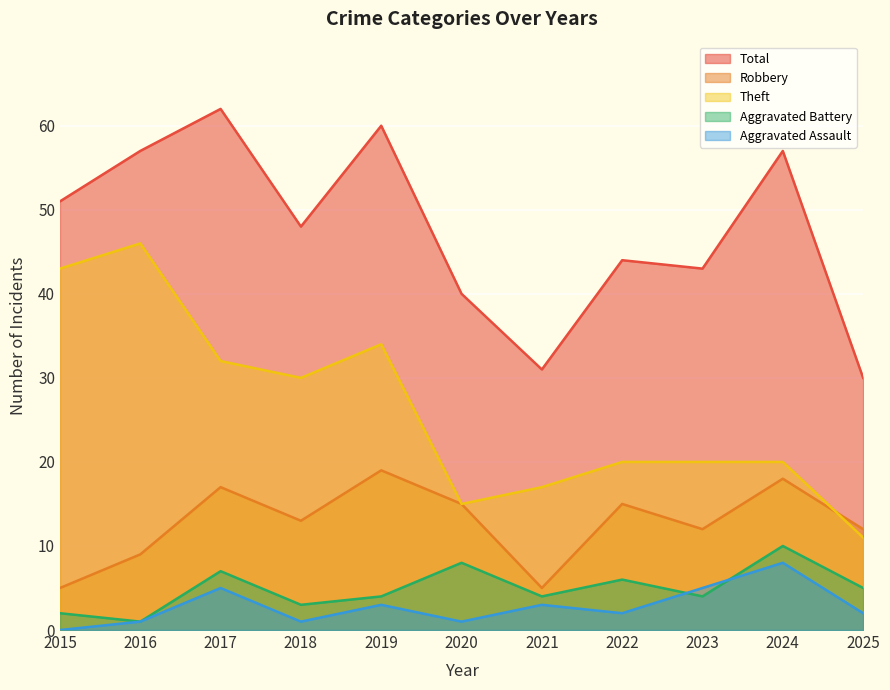

What is the difference between the highest and lowest values at 2018?

47